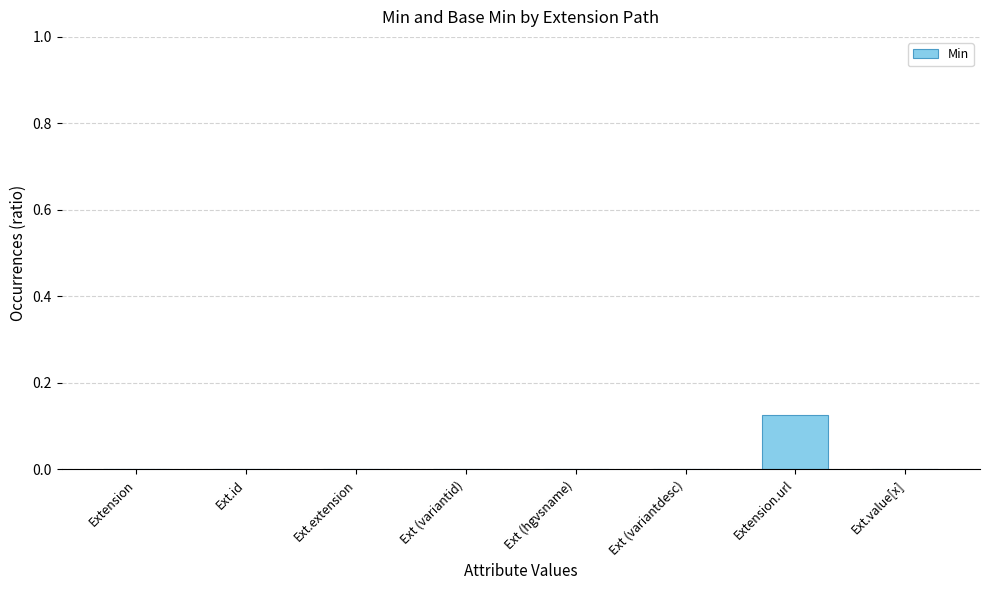

How many categories are shown in the chart?

8